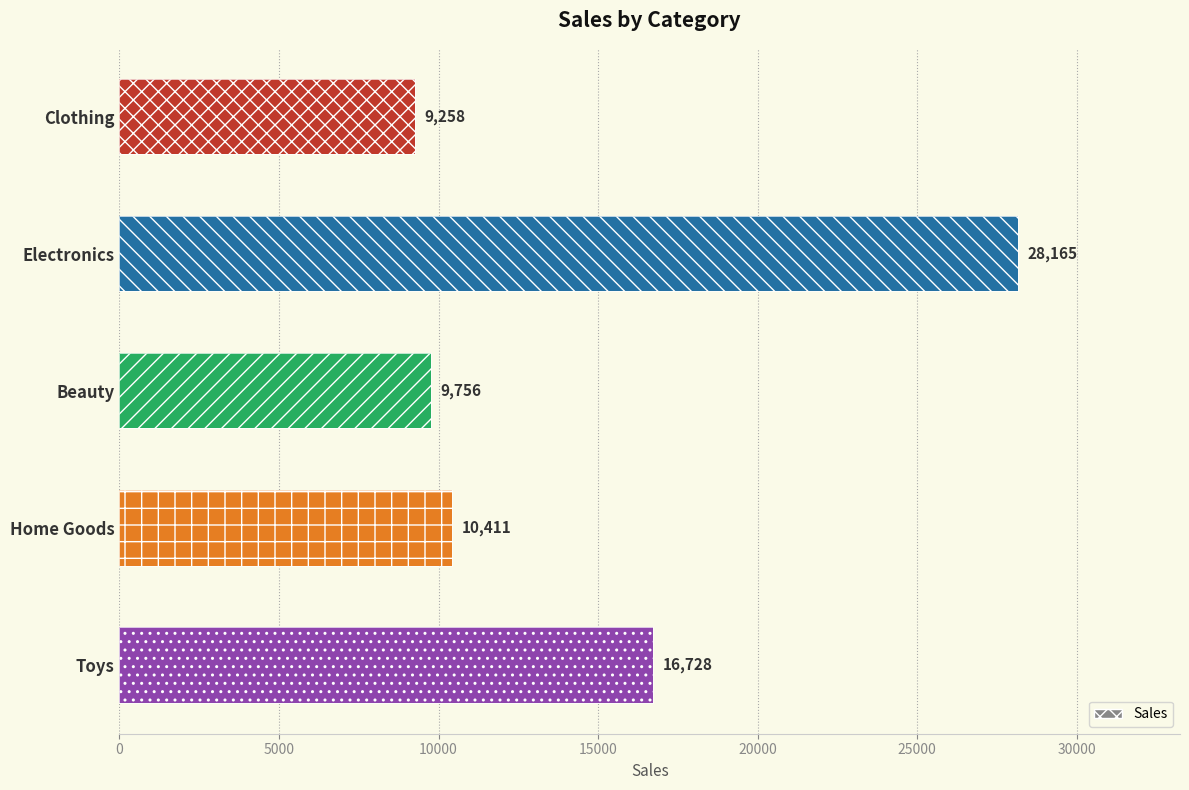

Are the bars grouped side by side (vs. stacked)?

No